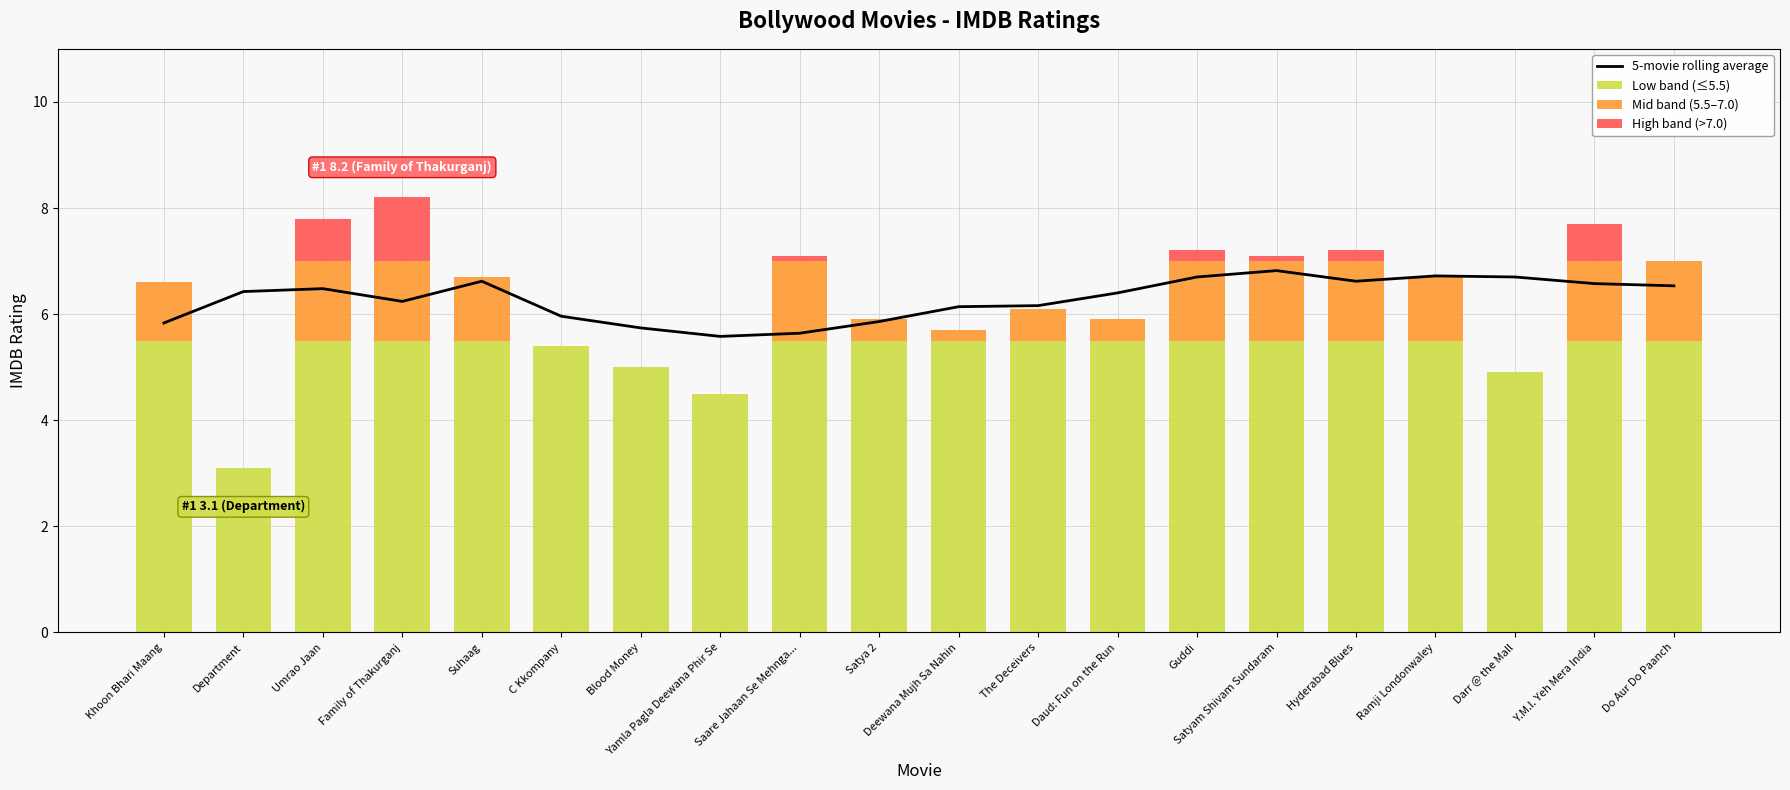

Rank the series at Blood Money from lowest to highest value.

Mid band (5.5–7.0), High band (>7.0), Low band (≤5.5), 5-movie rolling average